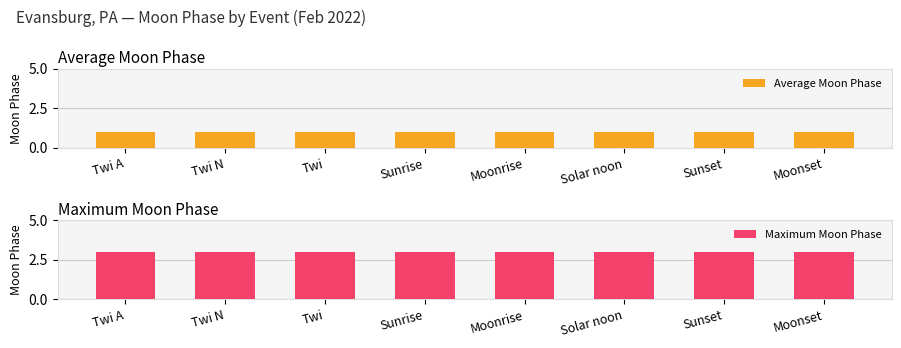

What is the spread (max minus min) of values at Solar noon?

2